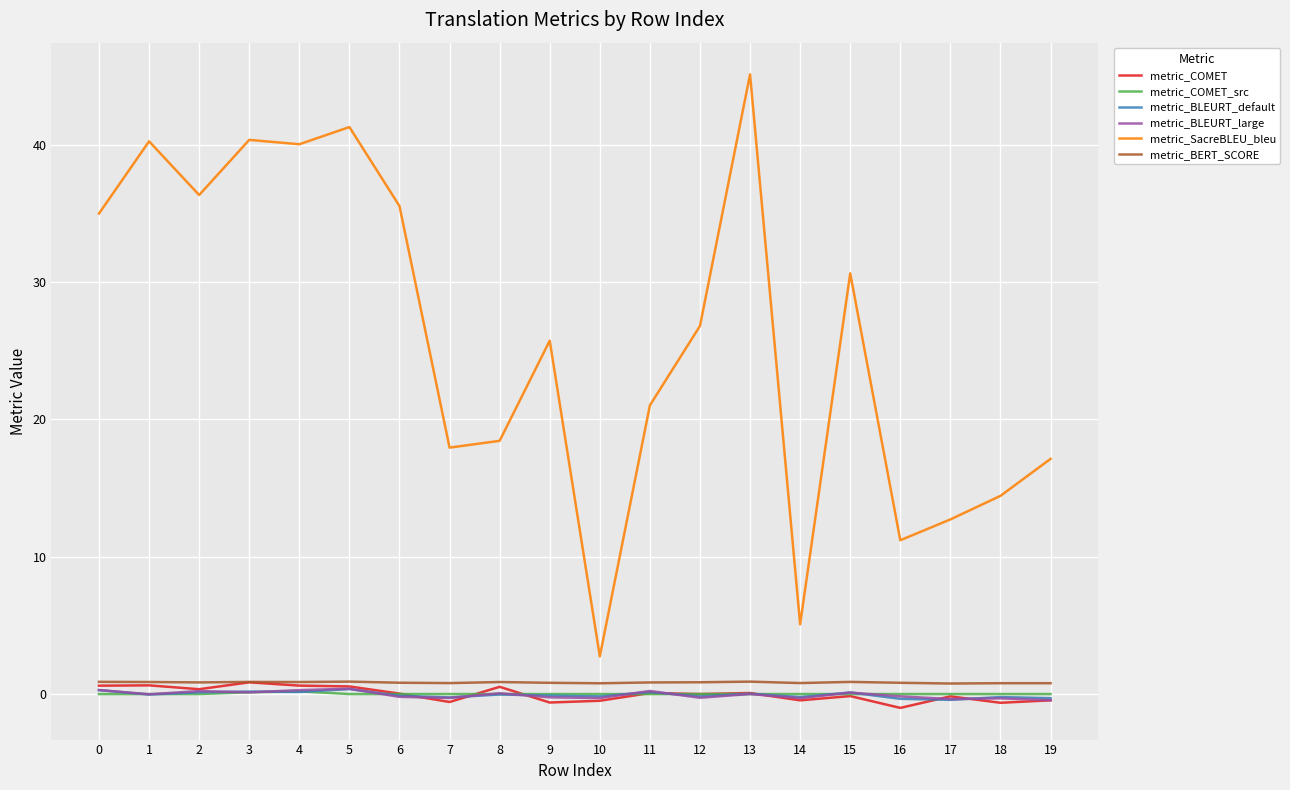

True or false: metric_BLEURT_default has a value of -0.2 at 7.

True